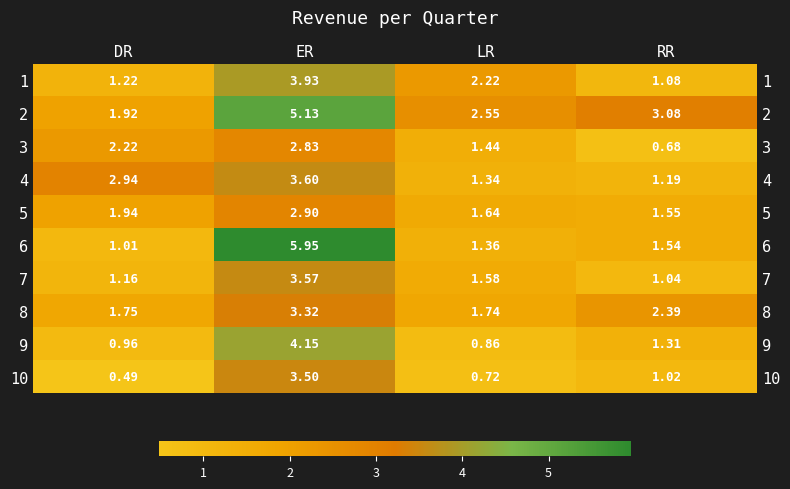

Rank the categories by 8 value from lowest to highest.

LR, DR, RR, ER